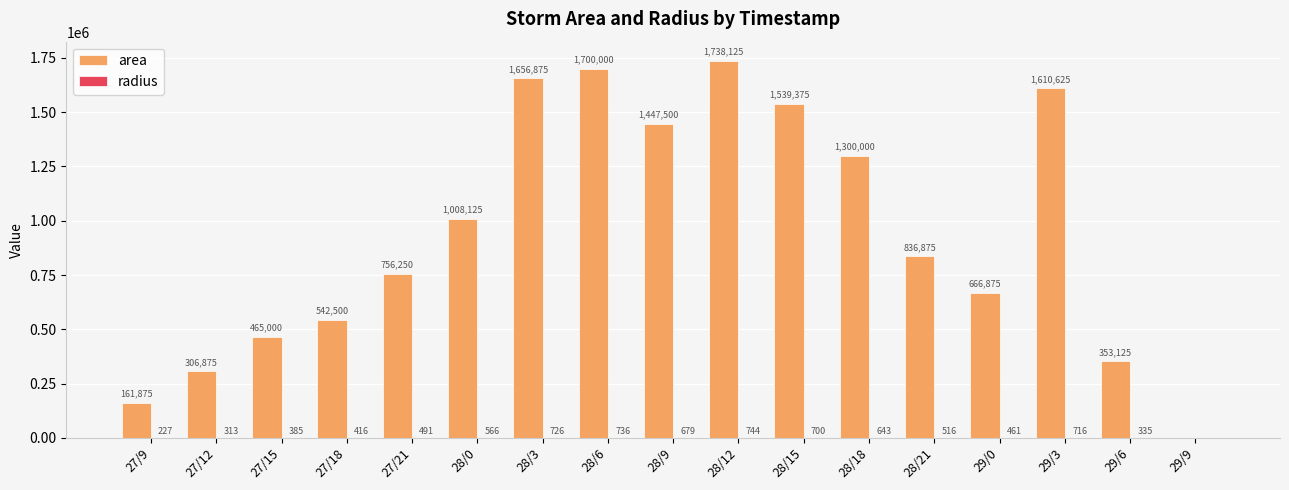

At which category is the sum across all series the highest?

28/12